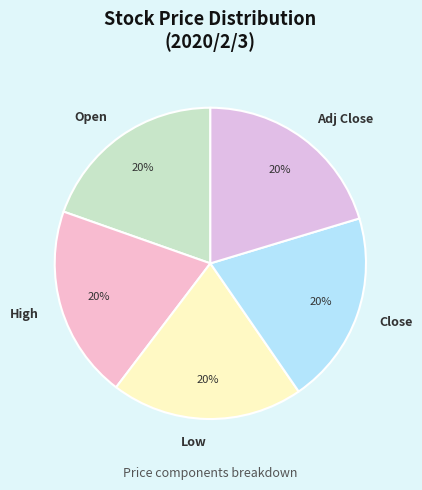

Is it true that Low is 30% of the pie?

False